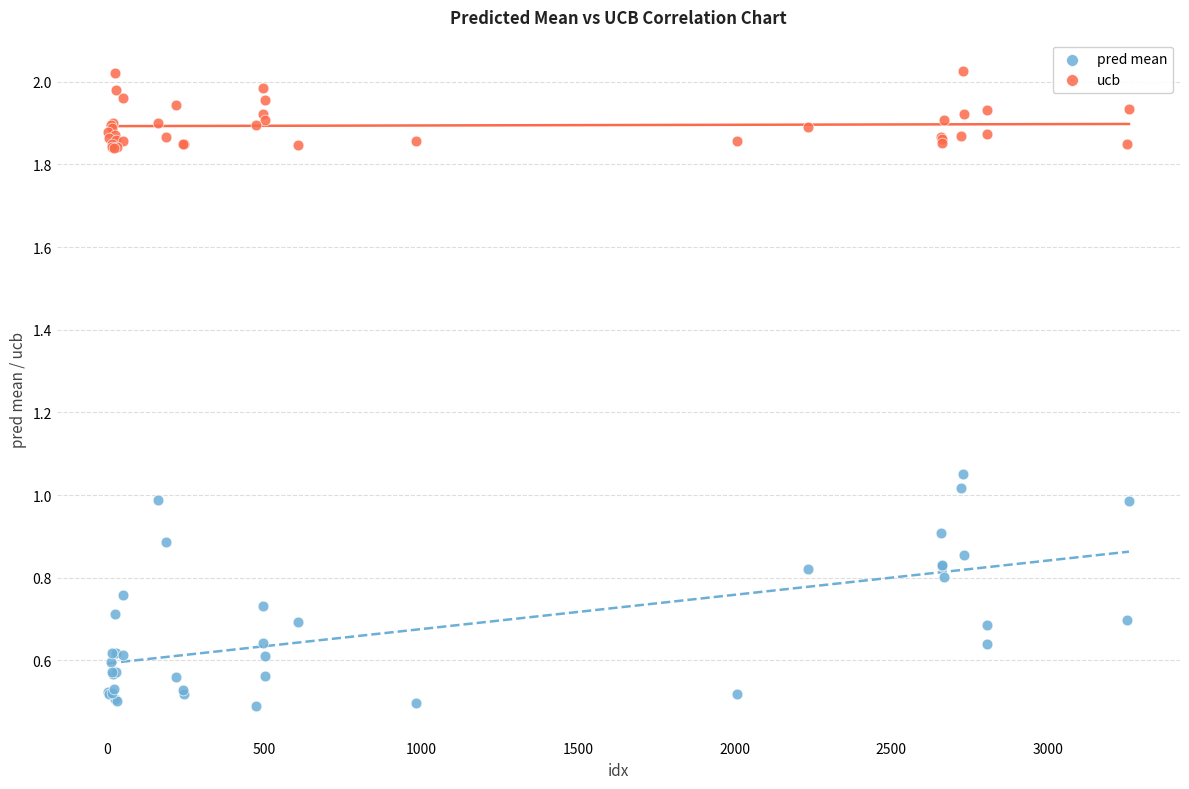

Which series has the largest Y range (max minus min)?

pred mean